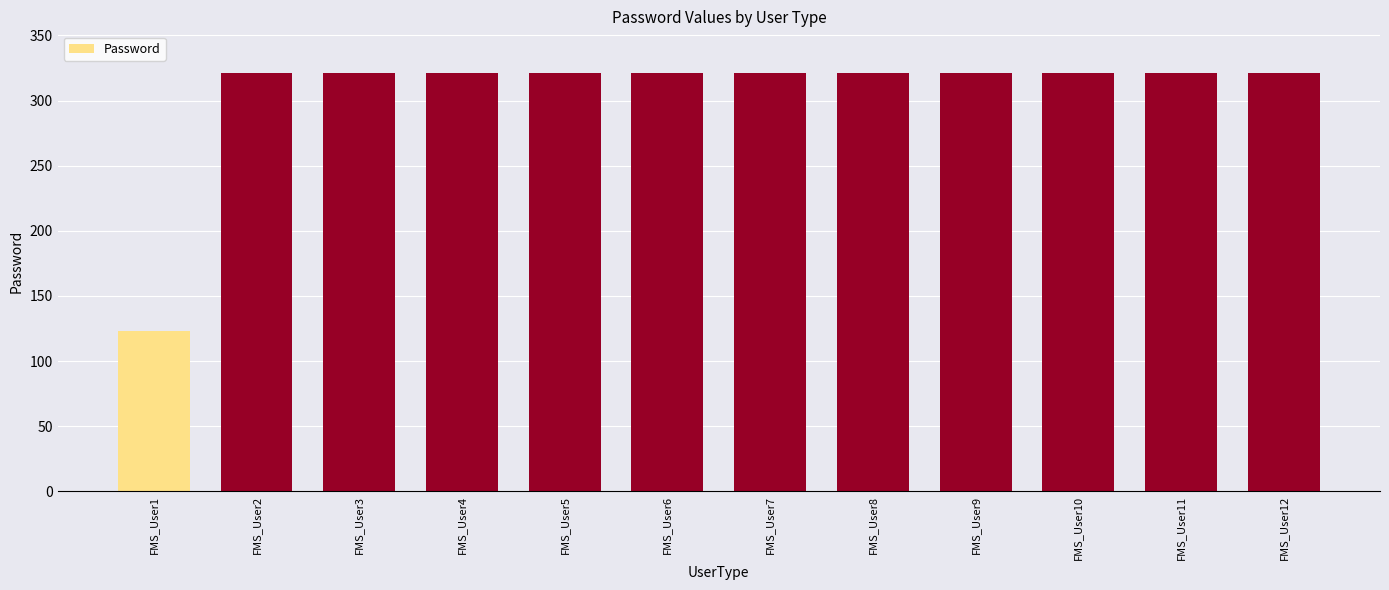

Does the chart contain stacked bars?

No